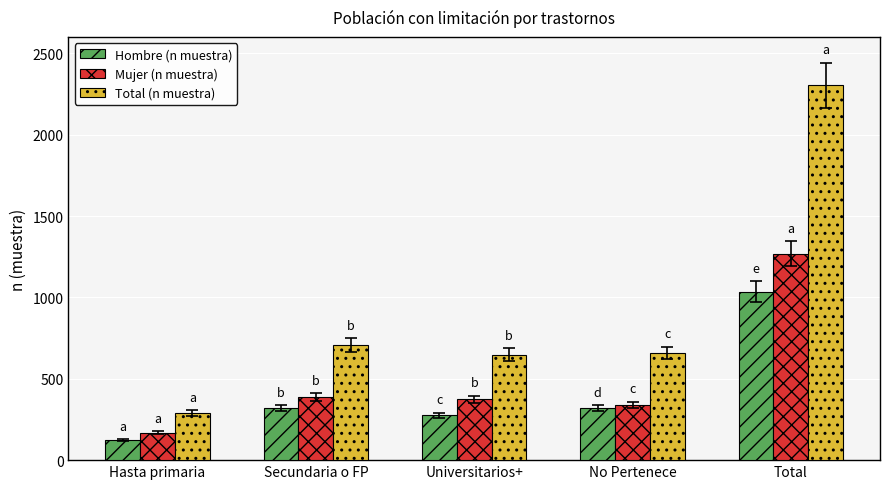

At how many categories does at least one series exceed 2295?

1